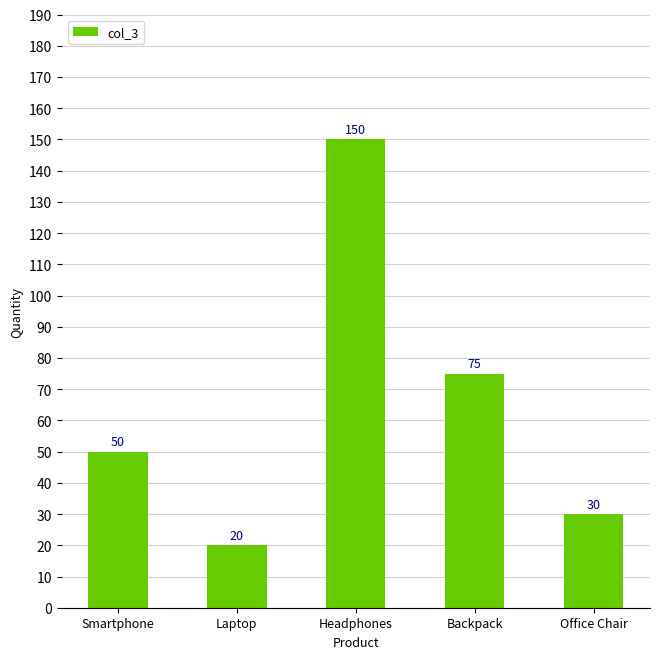

Read the value at Headphones, to the nearest 5.

150